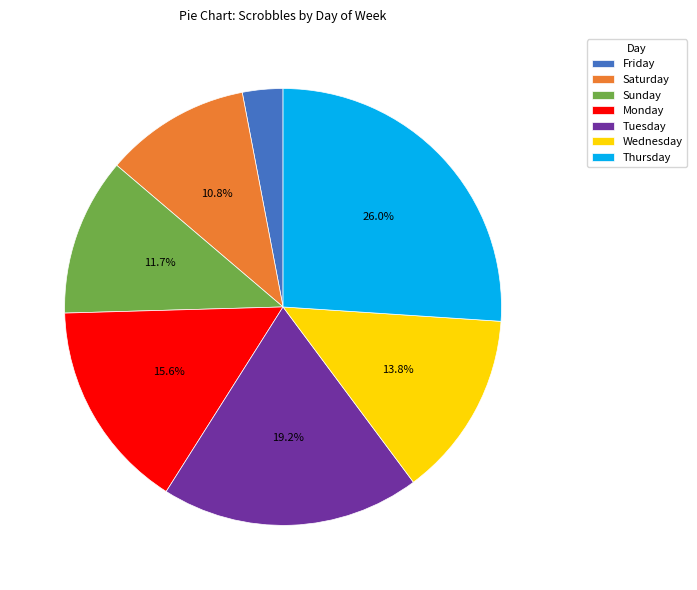

Approximately how many times larger is the value at Thursday compared to Saturday?

2.4